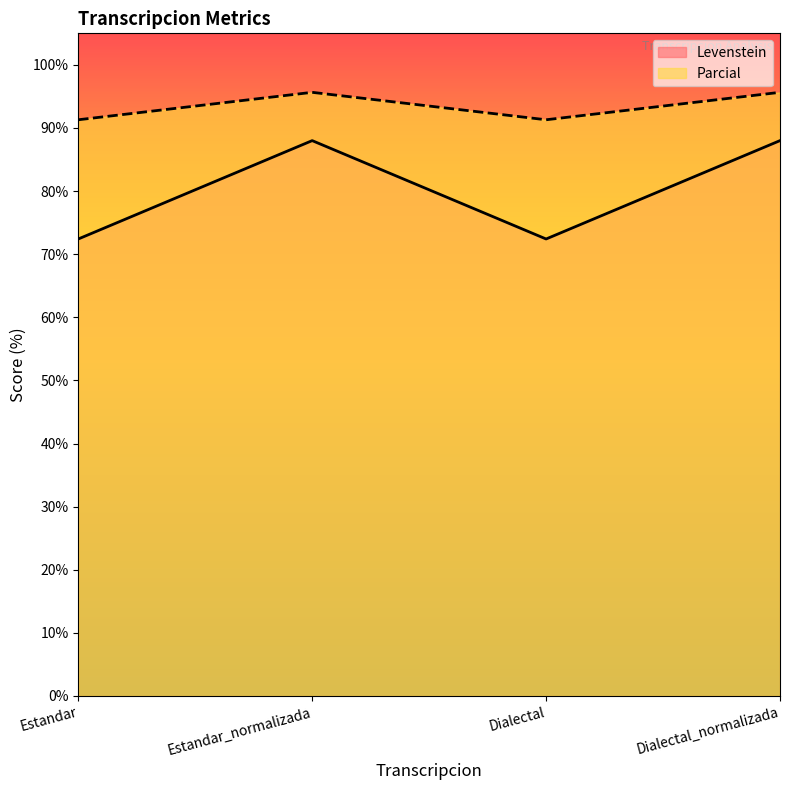

Rank the series by their average value, from lowest to highest.

Levenstein, Parcial